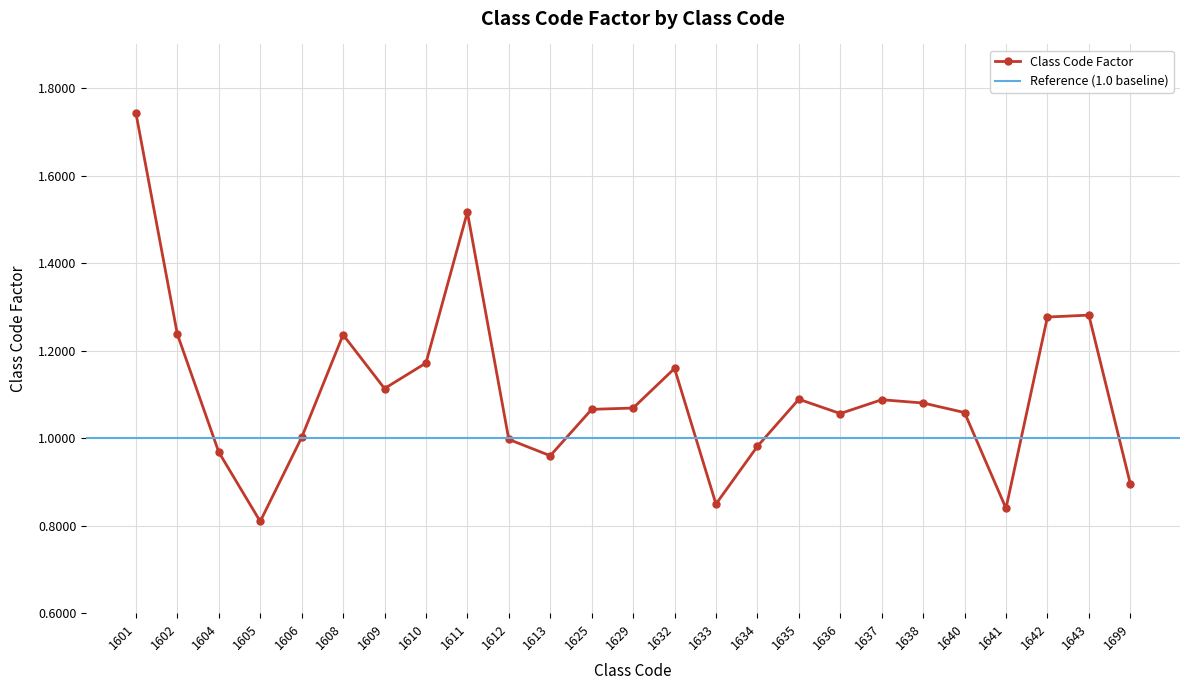

The chart shows a value of 0.4 at 1612. True or false?

False